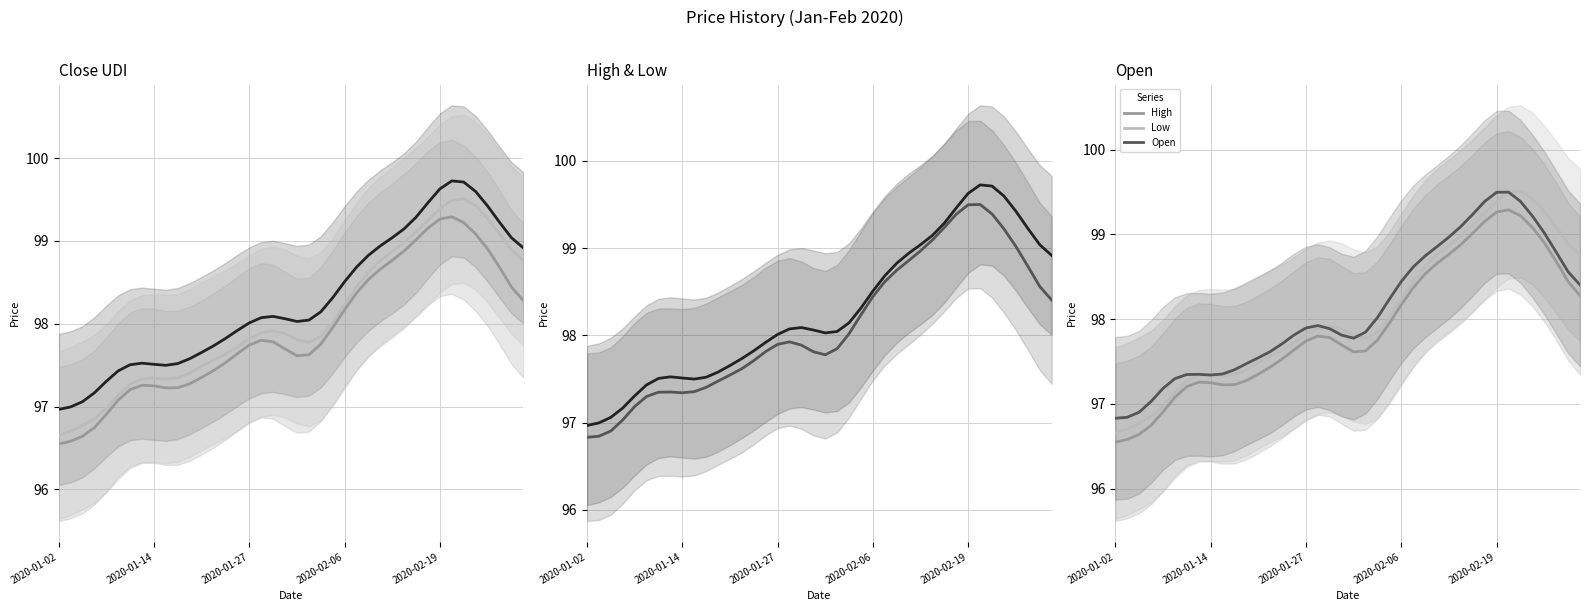

What is the sum of all Close_UDI values?

3931.1